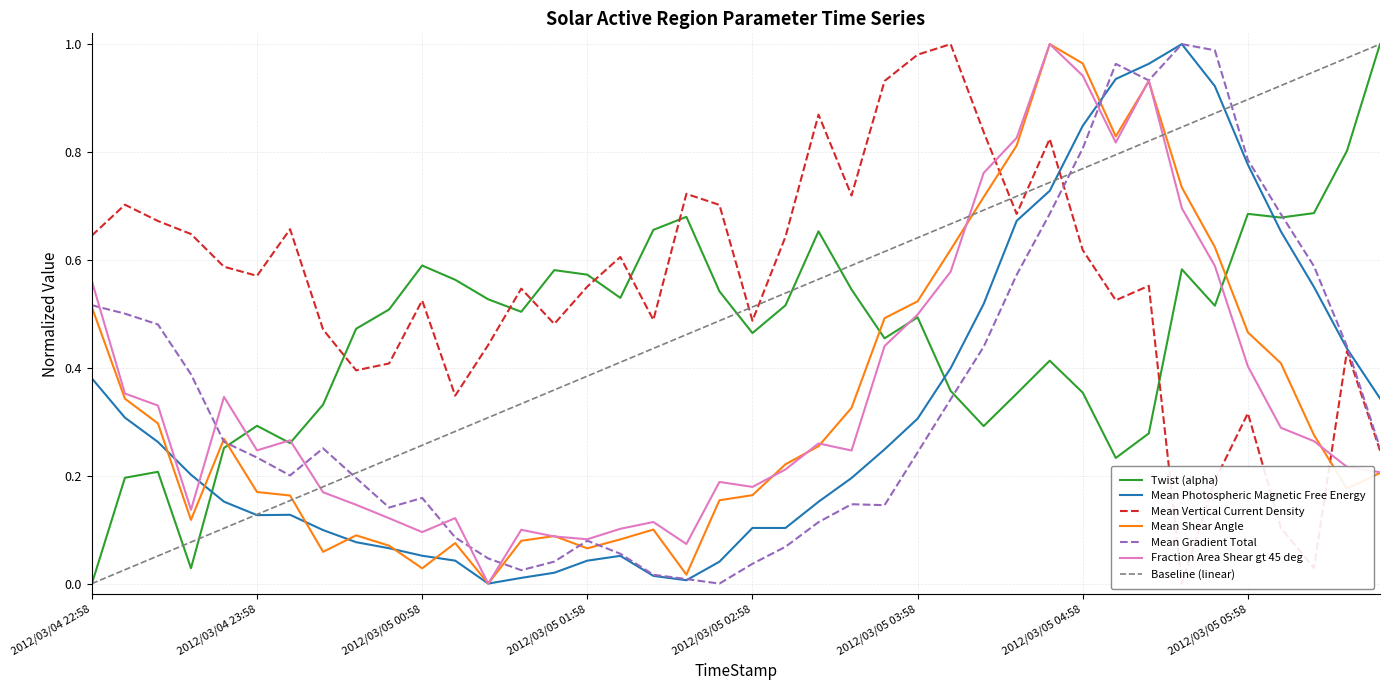

Does the chart have visible grid lines?

Yes